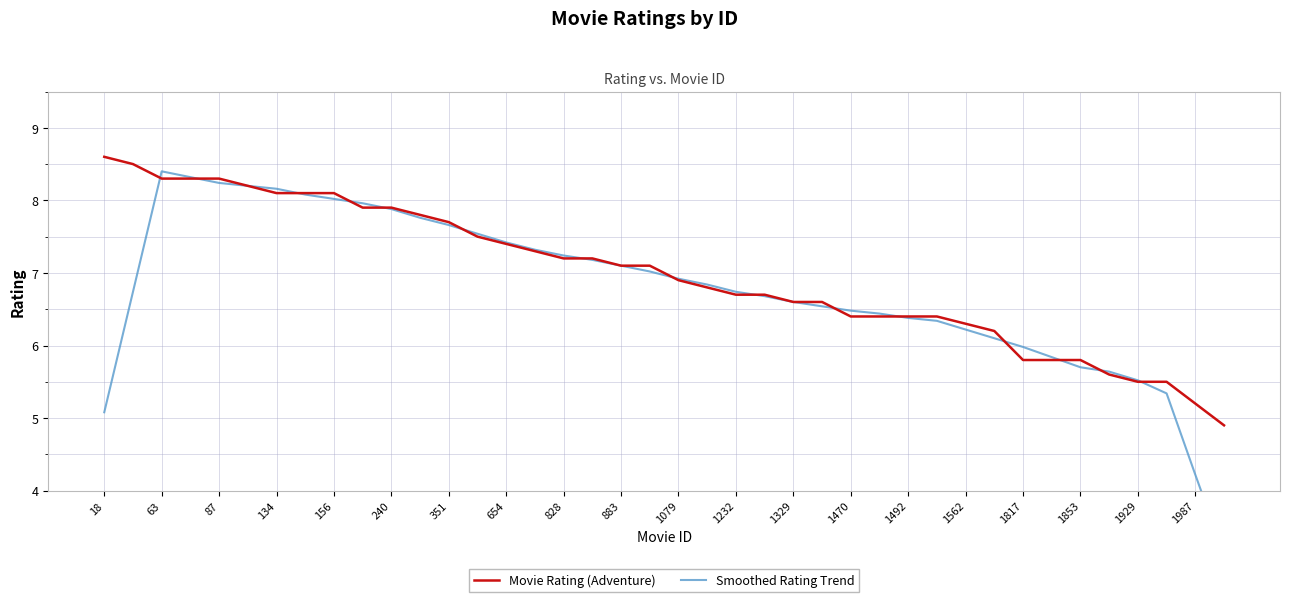

What is the maximum value shown in the chart?

8.6